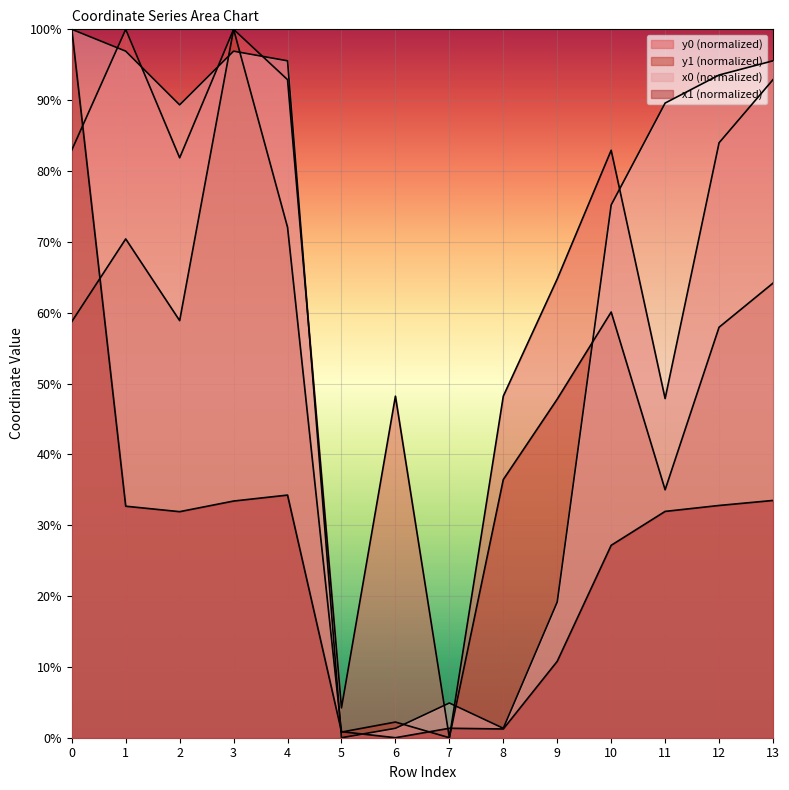

Reading left to right, transcribe all the data shown in this chart.

x0: 100.0	96.9	89.3	96.9	95.6	0.0	1.3	4.9	1.3	19.2	75.2	89.6	93.6	95.6
y0: 83.0	100.0	81.9	100.0	92.9	4.2	48.2	0.0	48.2	64.8	82.9	47.9	84.0	92.9
x1: 100.0	32.7	31.9	33.4	34.3	0.9	0.0	1.3	1.2	10.8	27.2	31.9	32.8	33.5
y1: 58.7	70.4	58.9	100.0	72.1	0.8	2.2	0.0	36.4	47.8	60.1	35.0	57.9	64.2